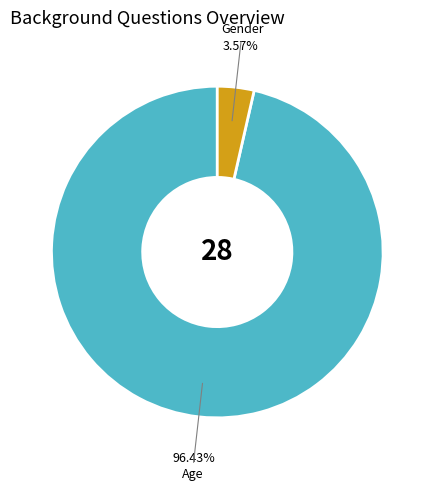

Does any single category account for the majority?

Yes